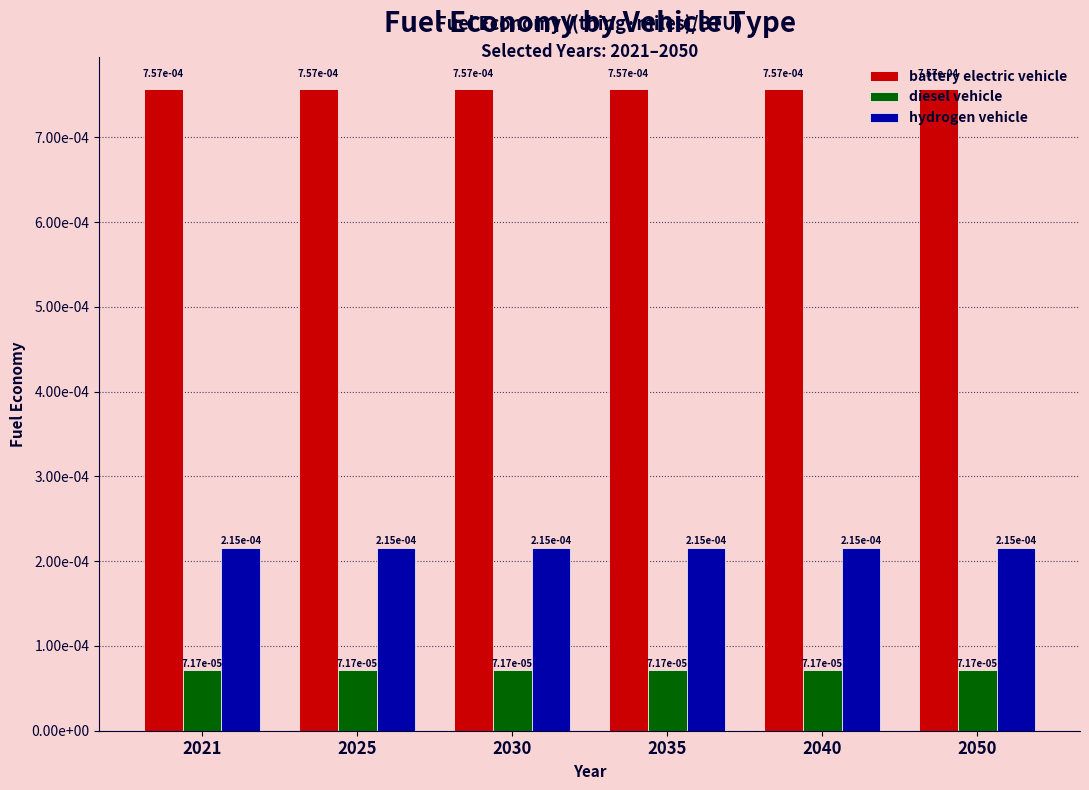

Rank the series by their maximum value, from highest to lowest.

battery electric vehicle, hydrogen vehicle, diesel vehicle